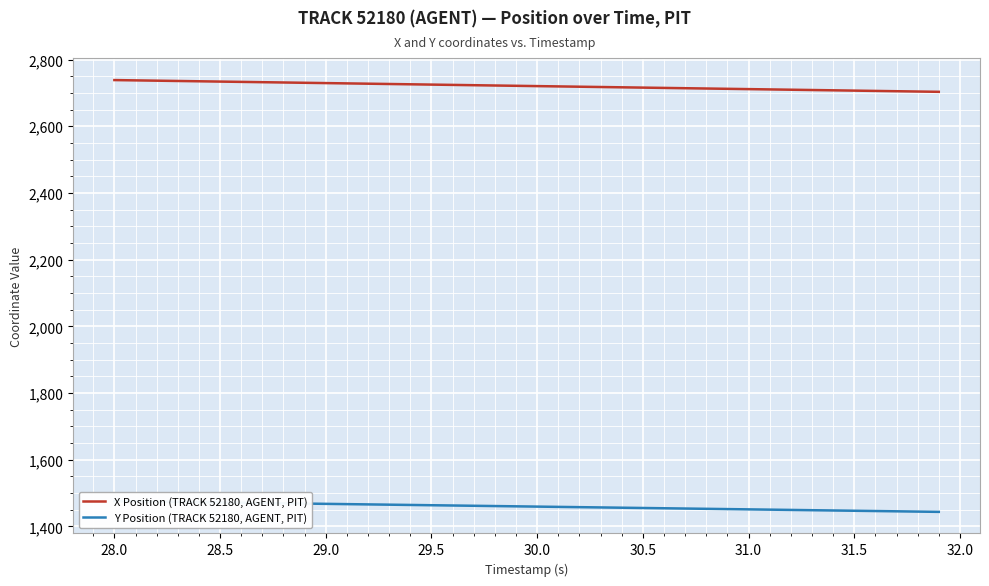

Is the value of X Position (TRACK 52180, AGENT, PIT) at 27.5 greater than the value of Y Position (TRACK 52180, AGENT, PIT) at 21?

Yes